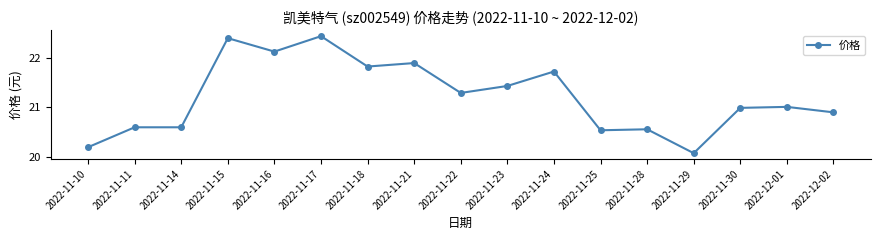

What is the smallest value displayed?

20.1